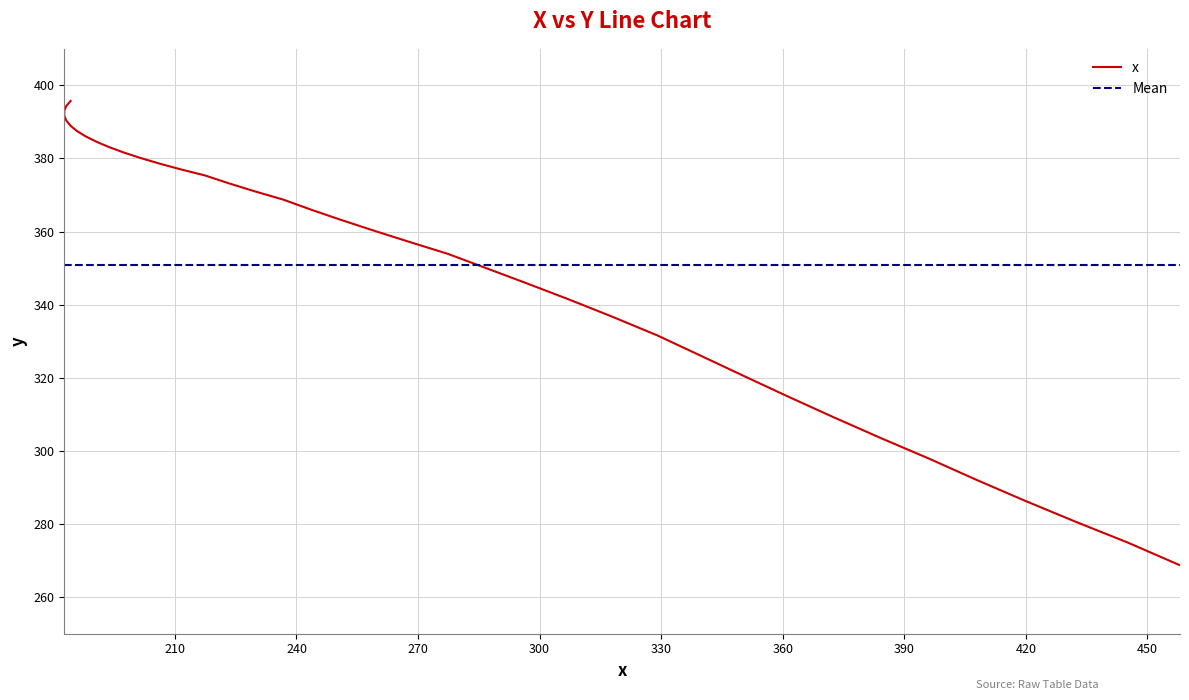

Rank the categories by value from lowest to highest.

458.04742, 445.17935, 432.281, 419.8457, 407.8648, 396.32703, 384.21738, 372.51385, 361.18646, 350.19562, 339.4951, 329.04694, 317.85373, 306.9859, 296.55573, 286.64902, 277.30637, 268.03928, 259.34827, 251.22809, 243.67207, 236.67363, 229.7269, 223.32722, 217.4705, 211.65324, 206.37265, 201.62628, 197.41208, 193.72826, 190.57332, 187.94597, 185.84514, 184.26991, 183.21954, 182.69337, 182.69093, 183.2118, 184.2557